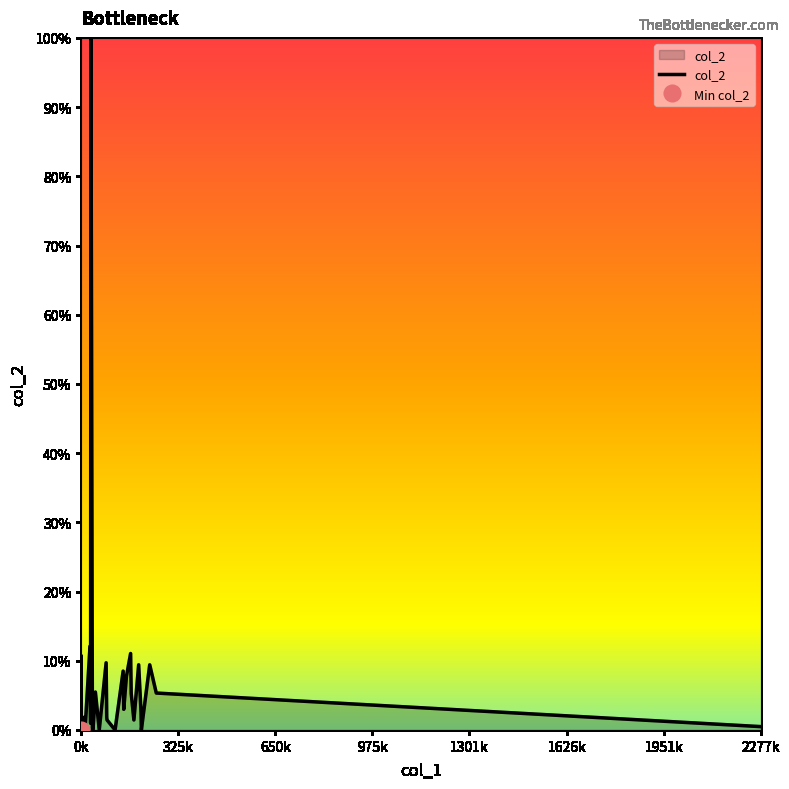

What position from the left is 325k?

2